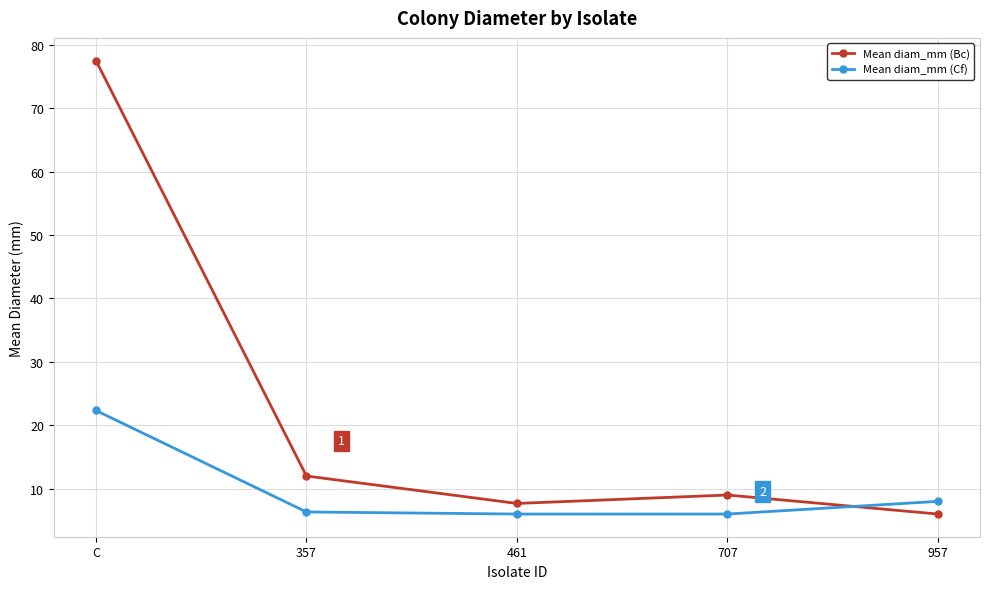

What is the spread (max minus min) of values at 461?

1.7